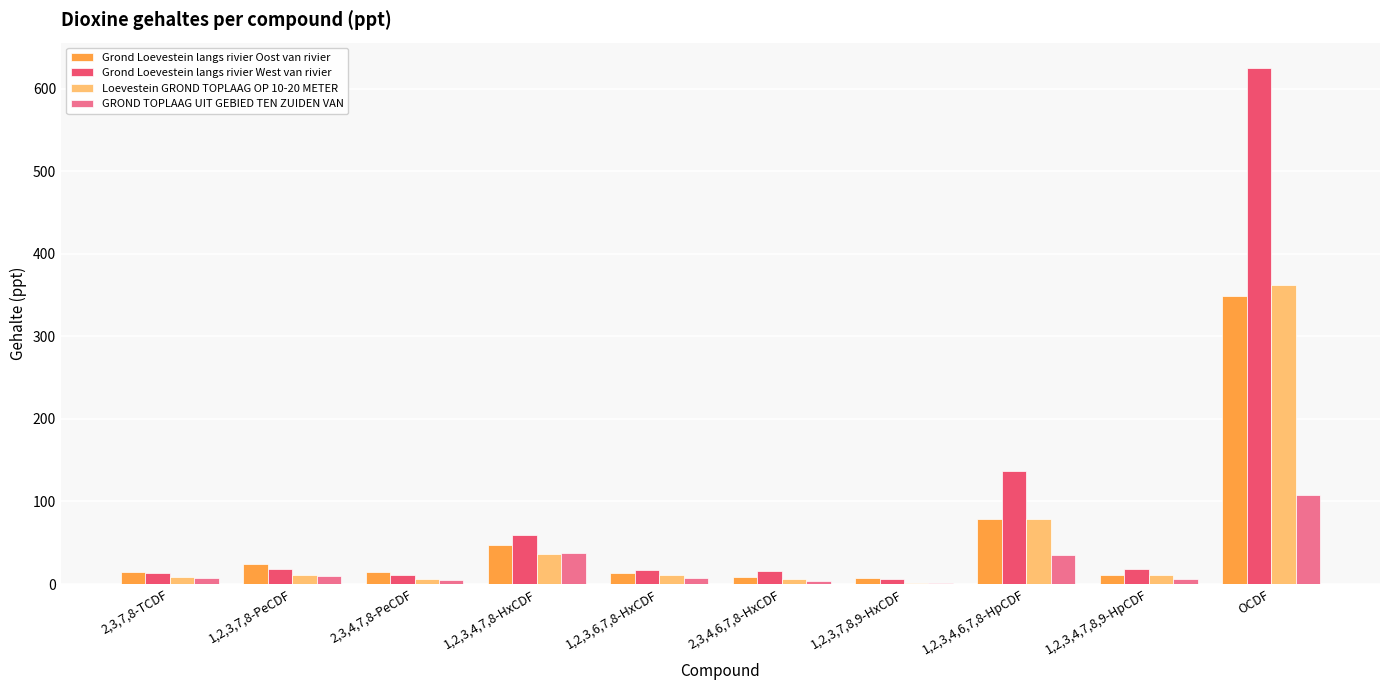

What is the average value of the GROND TOPLAAG UIT GEBIED TEN ZUIDEN VAN series?

22.1